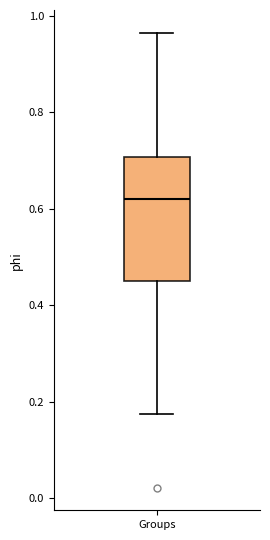

Read this box plot against the y-axis: the position of the median line, the range covered by the box, and the ends of both whiskers. The values are not printed on the chart, so give them approximately, as read against the axis.

median 0.62, box 0.46 to 0.70, whiskers 0.18 to 0.96